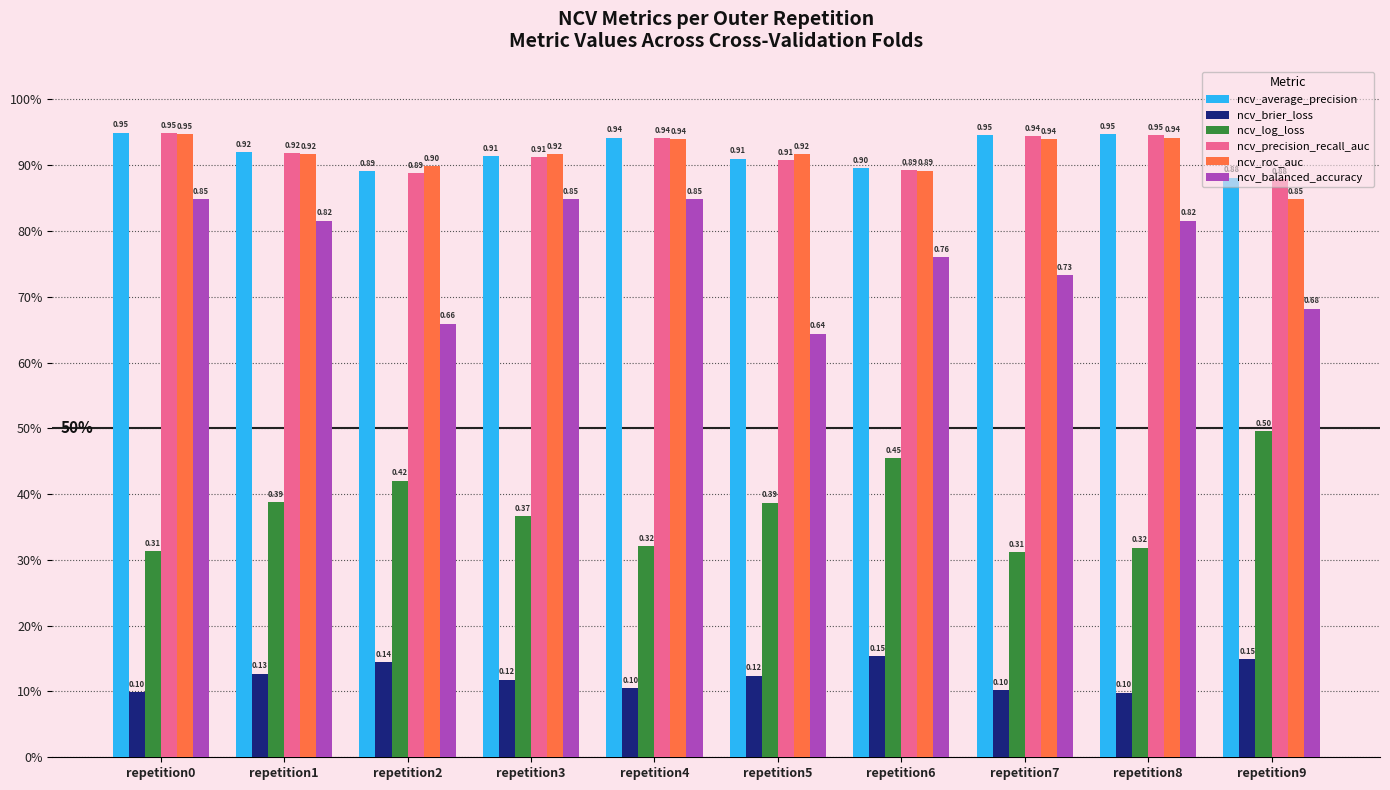

What are all the series names shown in the legend?

ncv_average_precision, ncv_brier_loss, ncv_log_loss, ncv_precision_recall_auc, ncv_roc_auc, ncv_balanced_accuracy